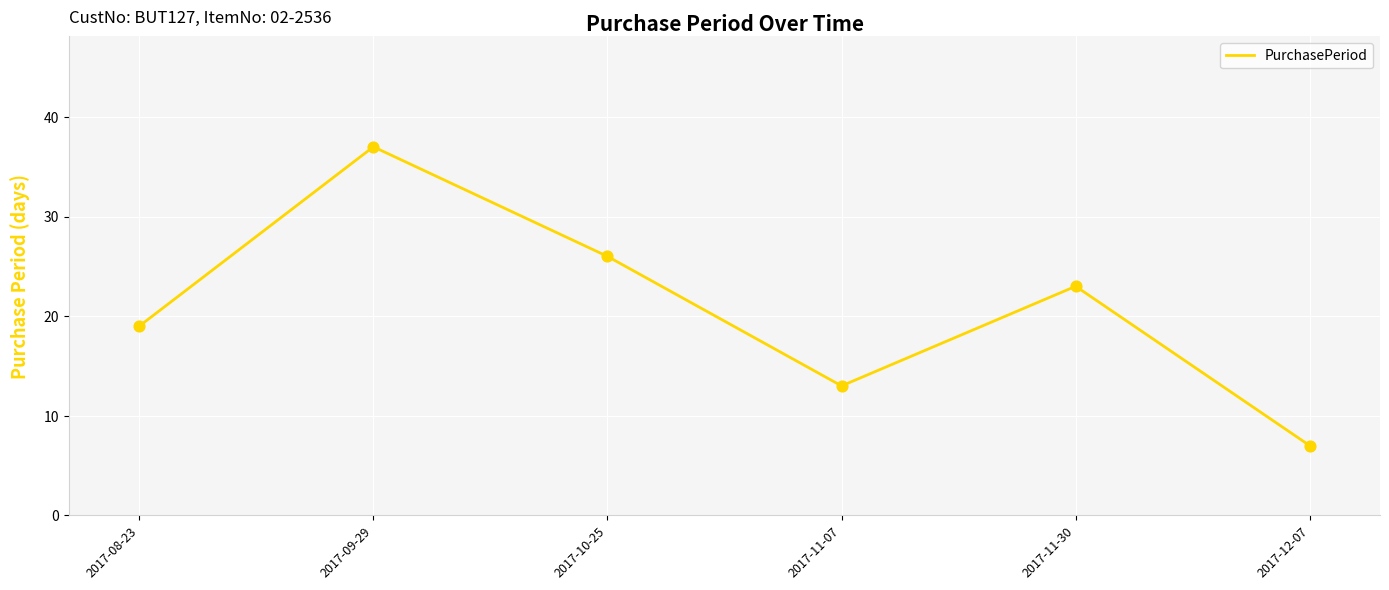

What is the change in value from 2017-08-23 to 2017-11-30?

+4